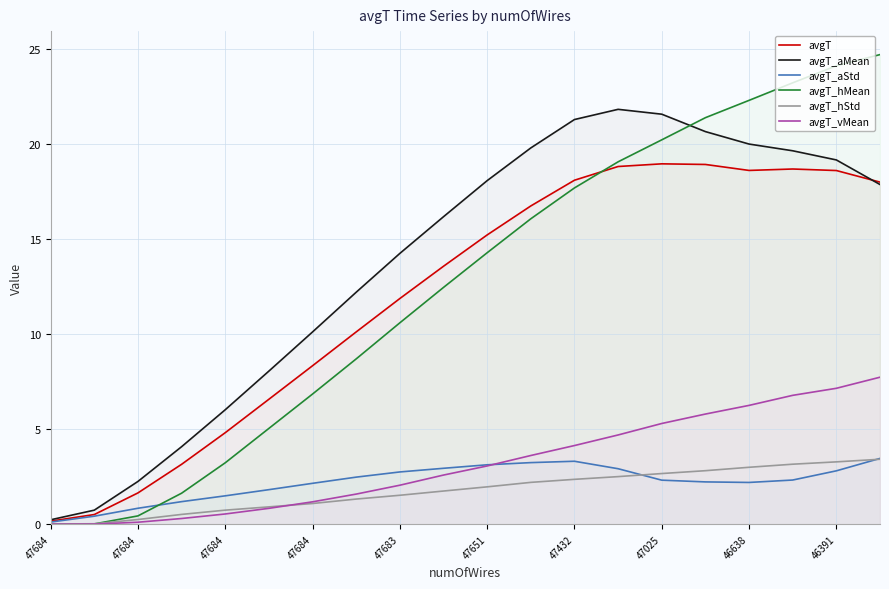

How many data points in avgT_hStd are above 1?

14